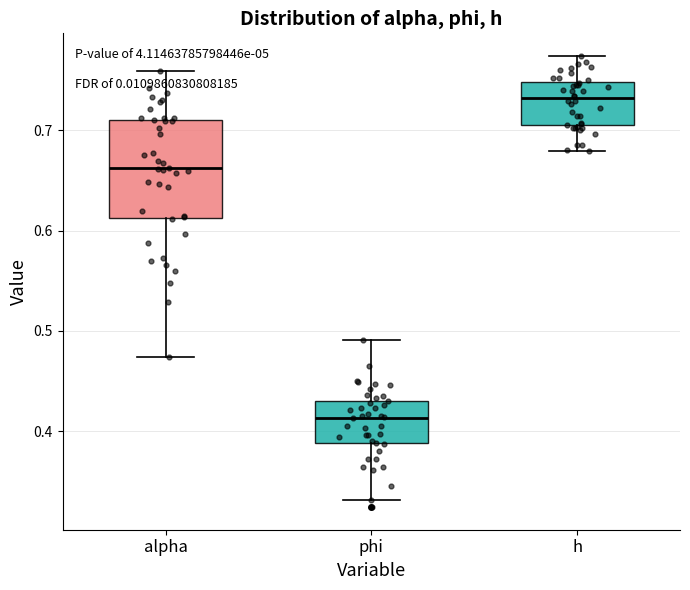

Reading left to right, read every box against the y-axis: the position of its median line, the range the box covers, and the ends of its whiskers. The values are not printed on the chart, so give them approximately, as read against the axis.

alpha: median 0.66, box 0.61 to 0.71, whiskers 0.47 to 0.76
phi: median 0.41, box 0.39 to 0.43, whiskers 0.33 to 0.49
h: median 0.73, box 0.71 to 0.75, whiskers 0.68 to 0.77